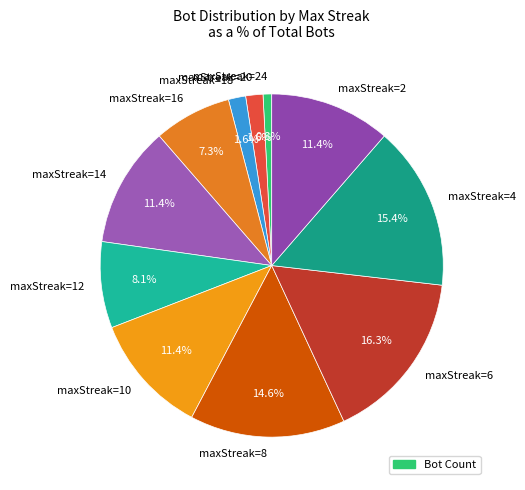

How many slices are in this pie chart?

11